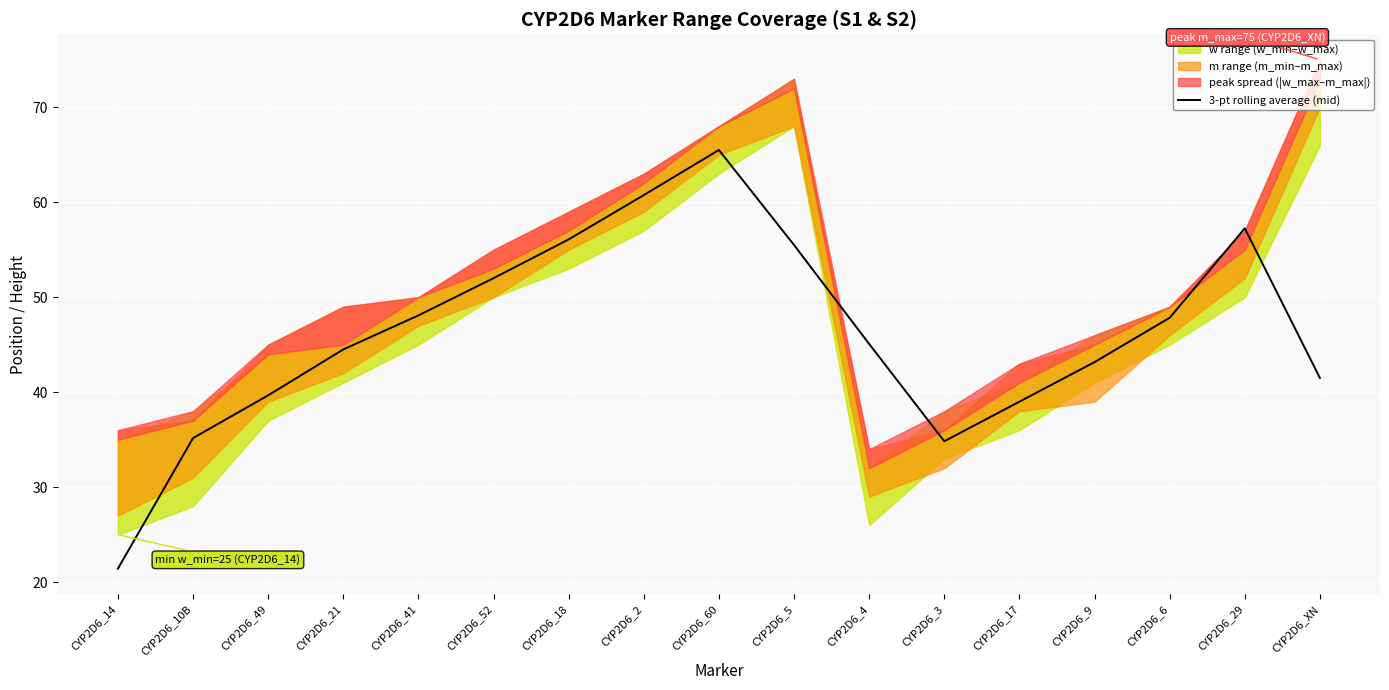

The chart shows a value of 39.0 at CYP2D6_17. True or false?

True